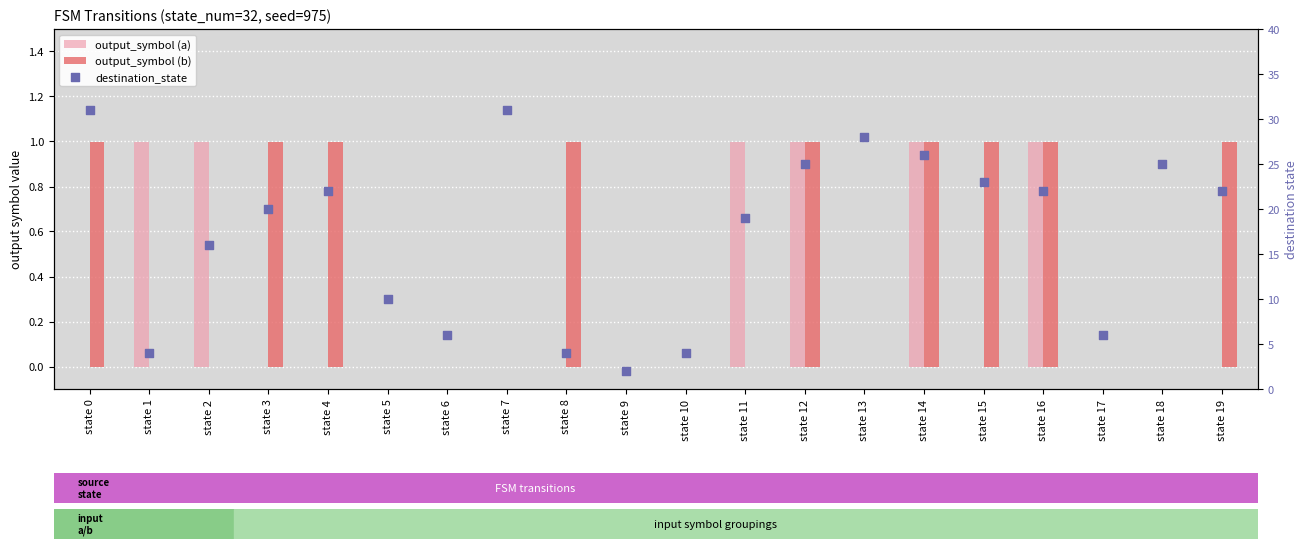

Which series reaches the minimum Y coordinate?

output_symbol (a)